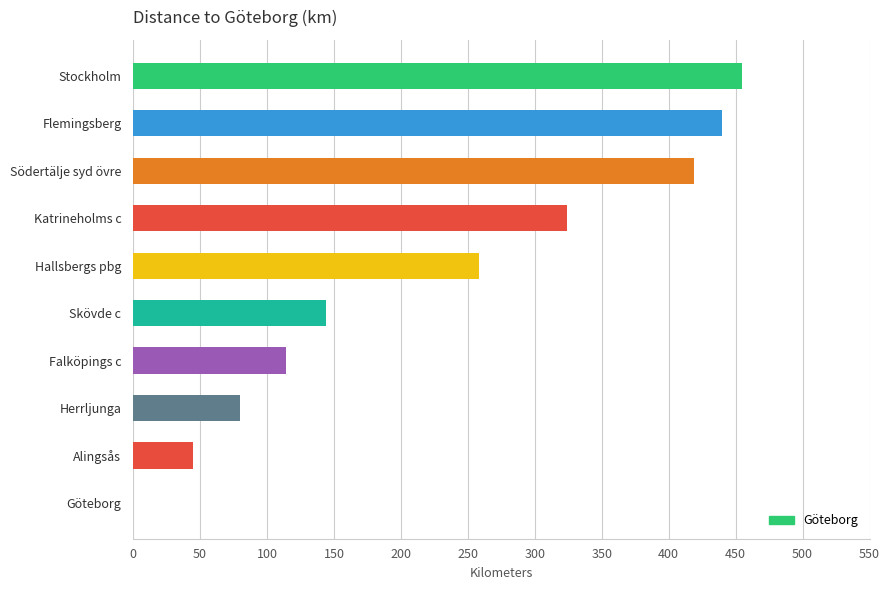

Which has a higher value, Skövde c or Falköpings c?

Skövde c